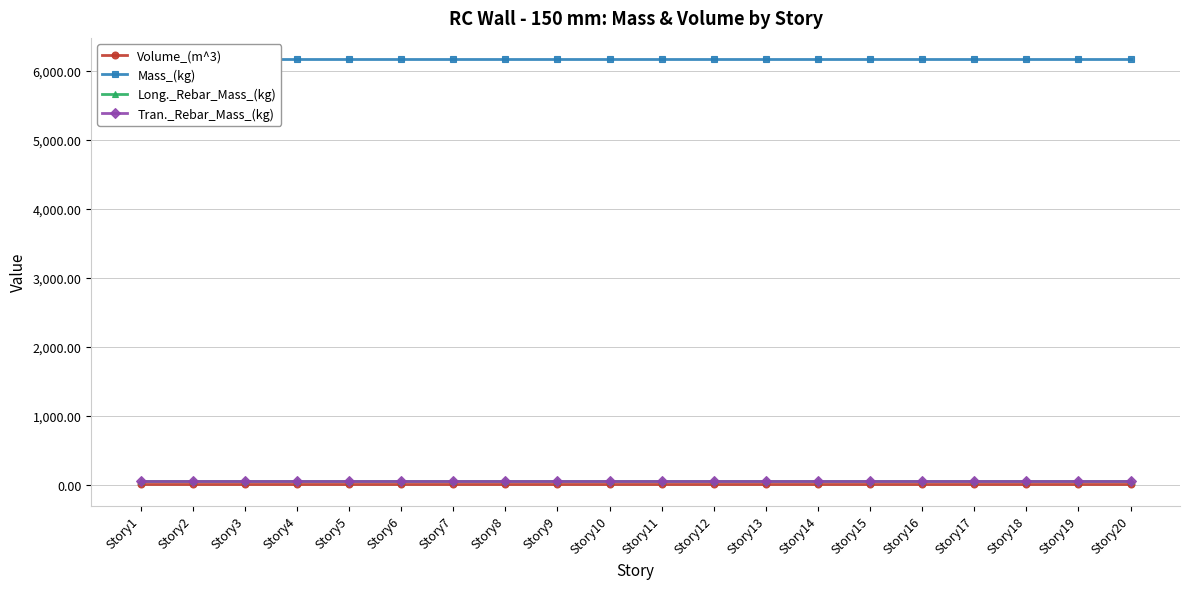

How many lines are shown in the chart?

4